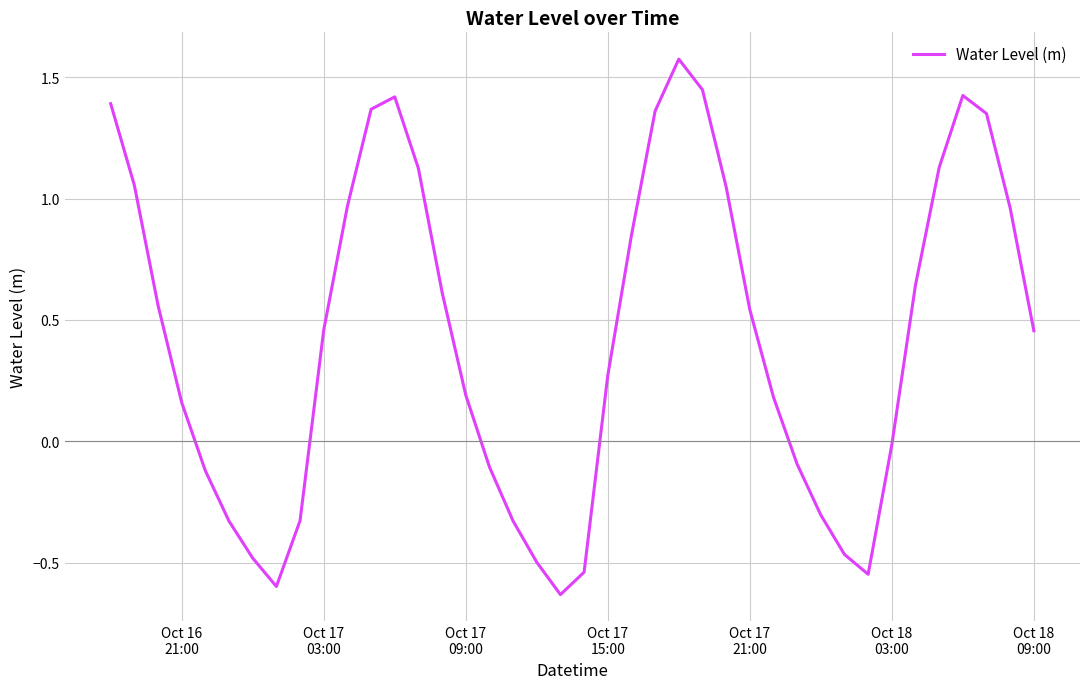

What is the difference between the maximum and minimum values?

2.2